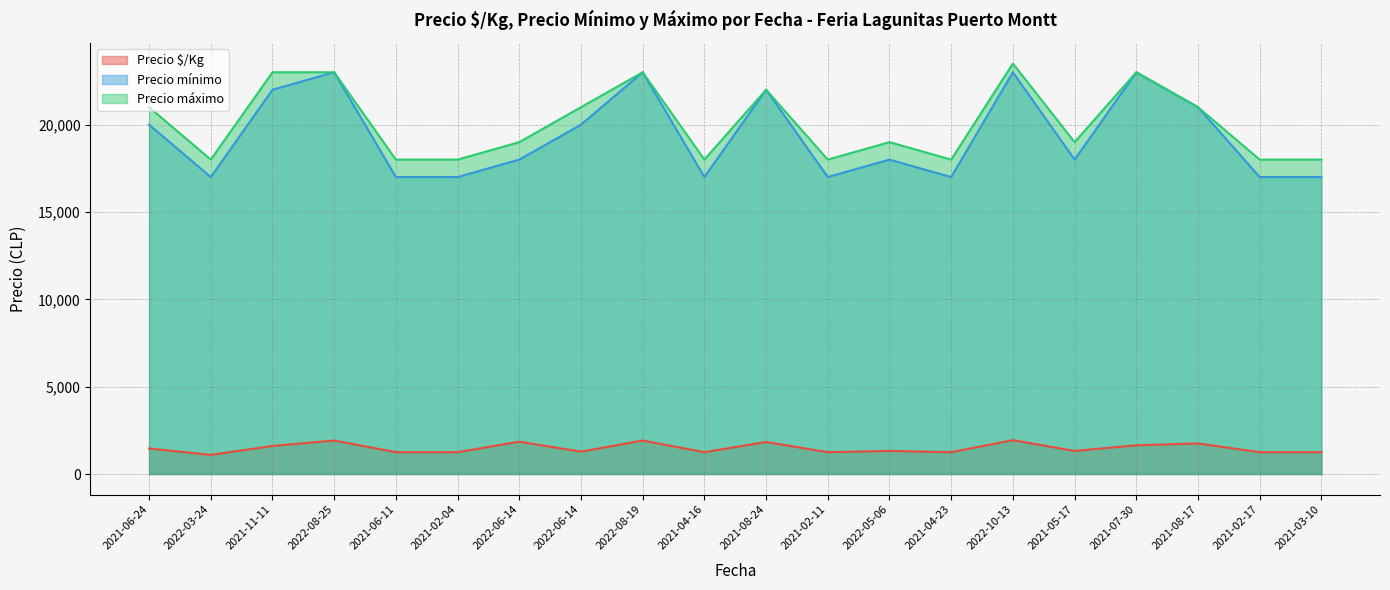

Read the Precio máximo value at 2022-06-14, to the nearest 10.

21000